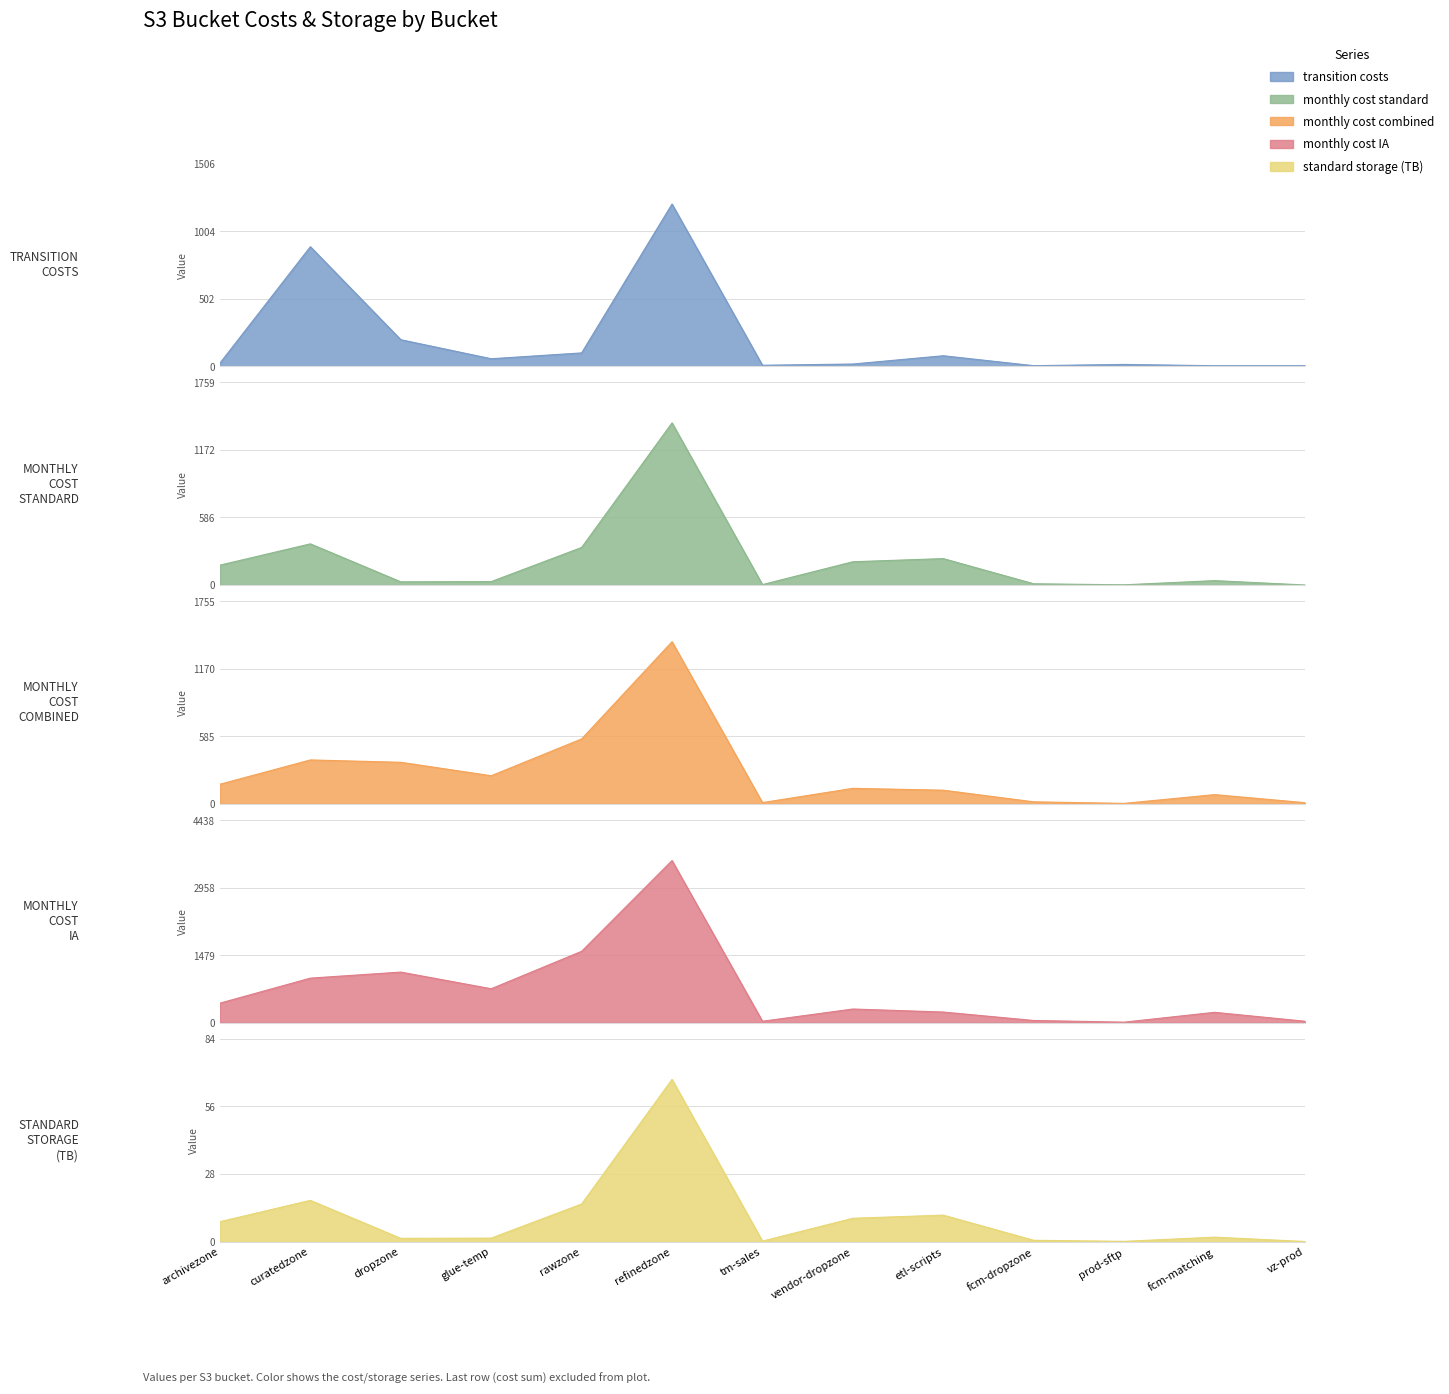

How many interior local peaks does the transition costs series have?

4